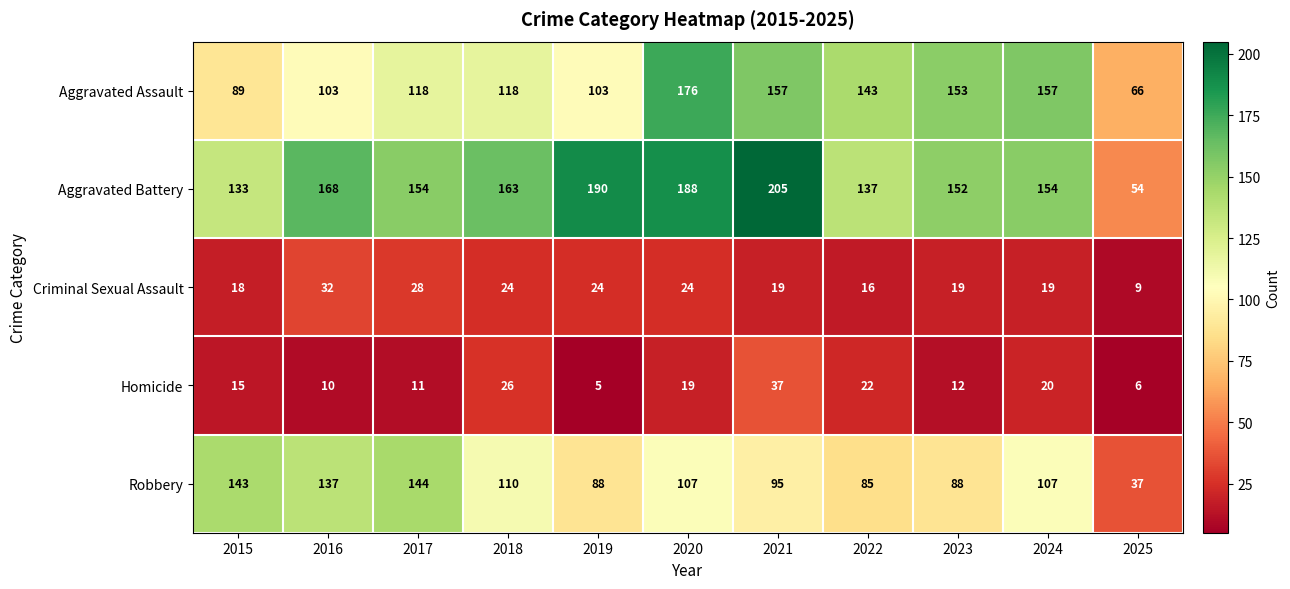

At which category is the sum across all series the highest?

2020